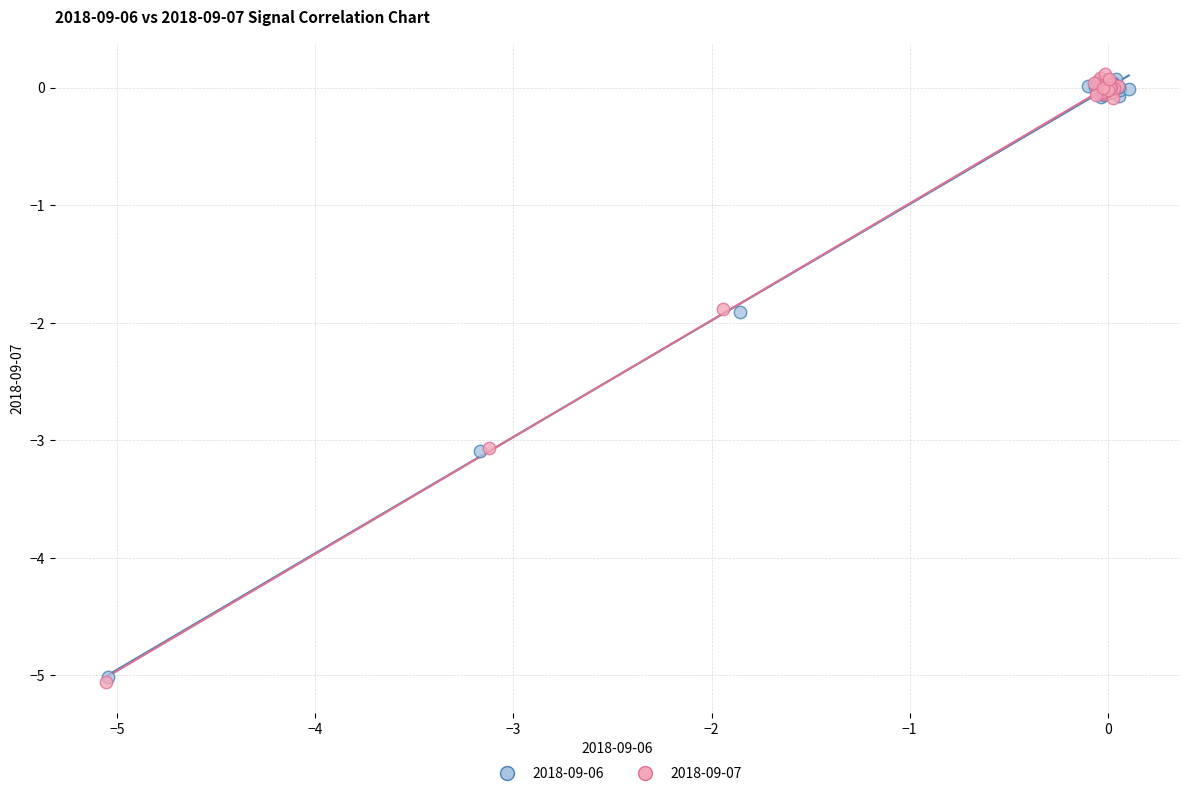

Which series has the largest Y range (max minus min)?

2018-09-07